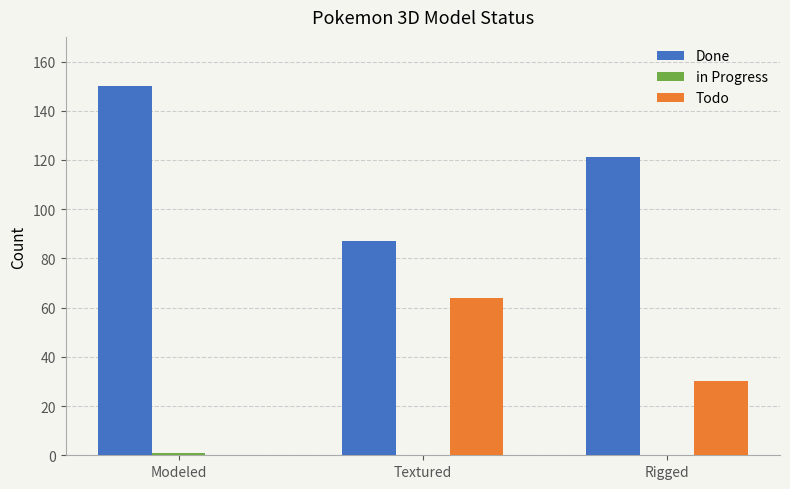

At which label does Todo reach its peak?

Textured